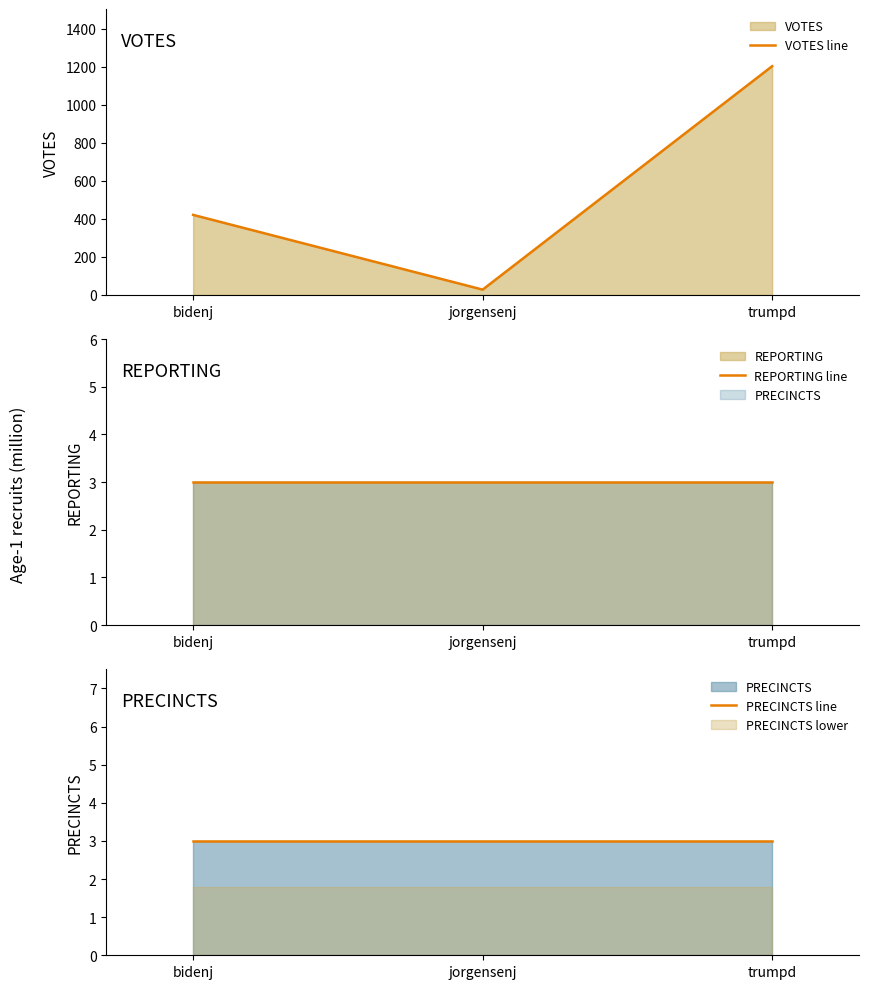

What is the difference between the VOTES line values at trumpd and bidenj?

782